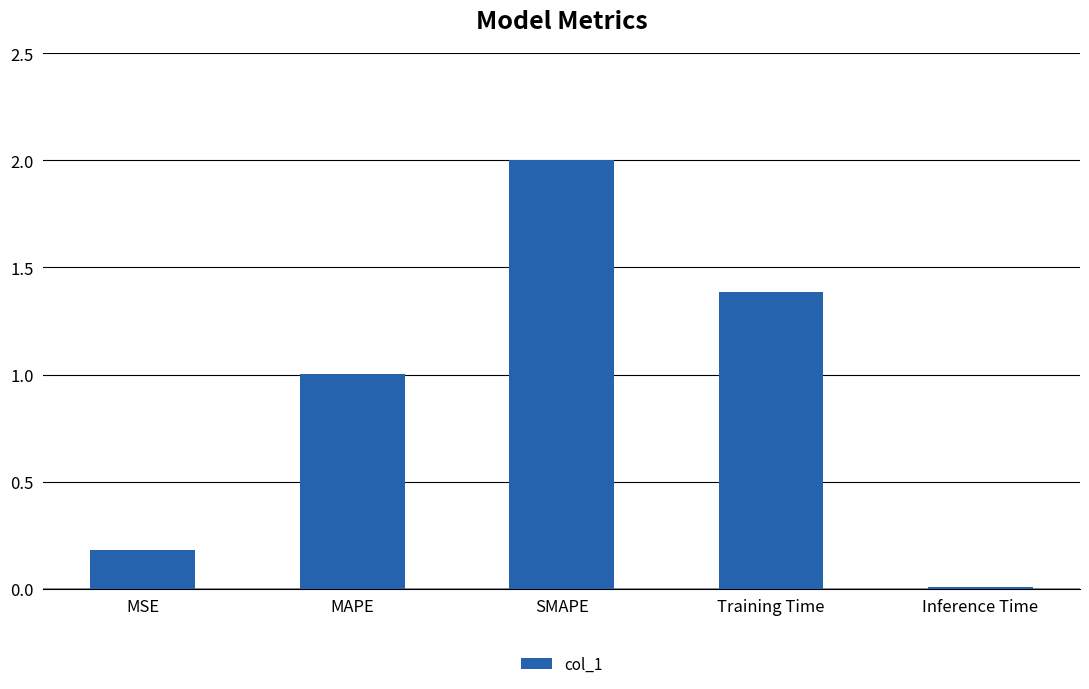

What value does the data have at Training Time?

1.4